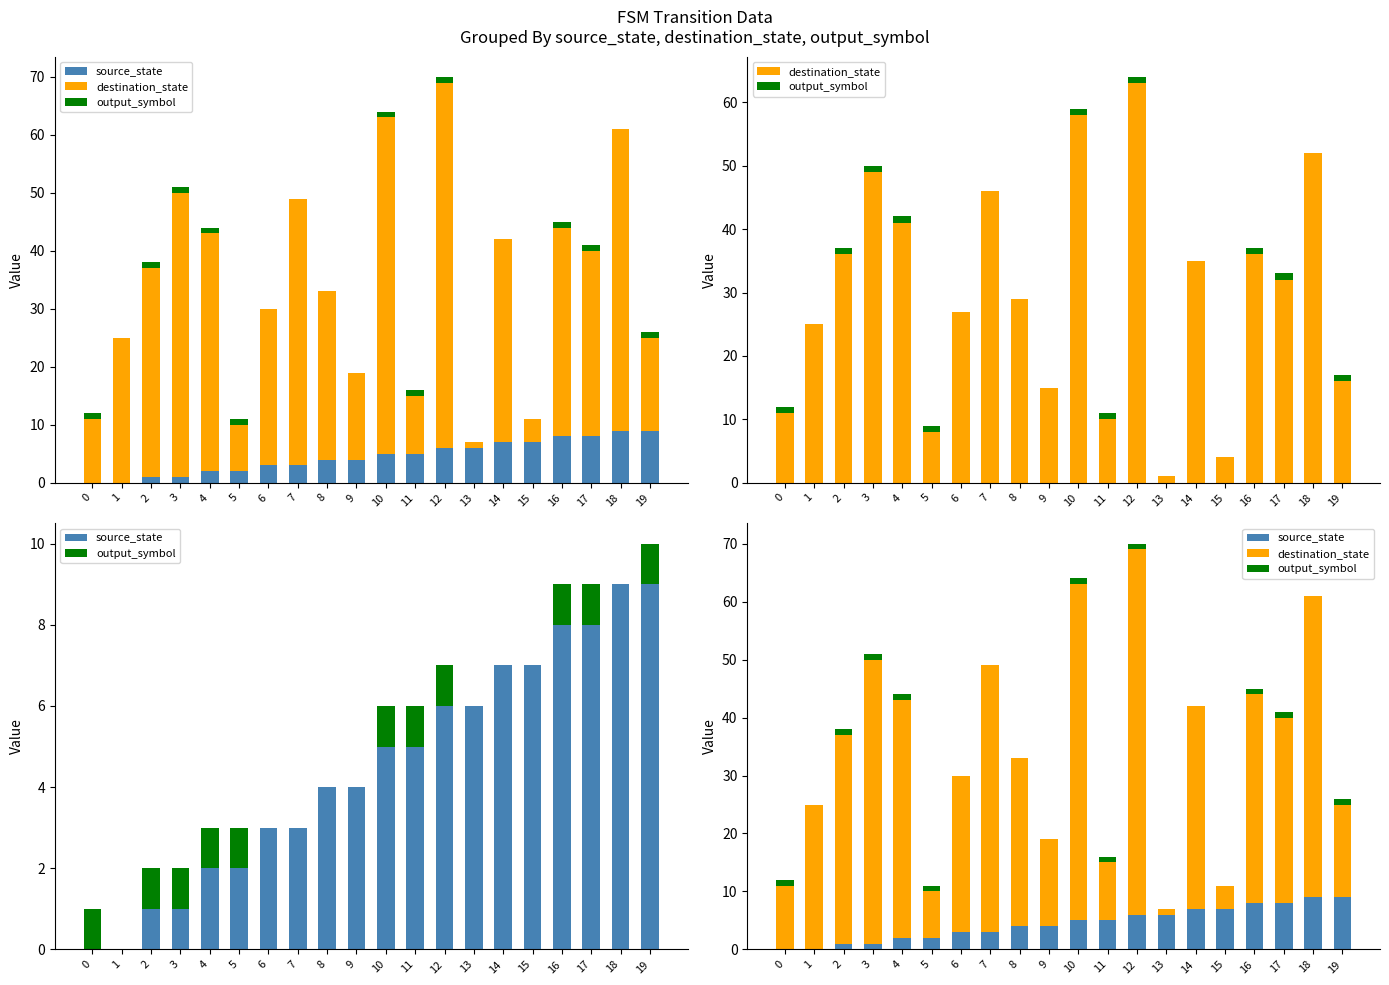

What is the difference between the highest and lowest values at 18?

52